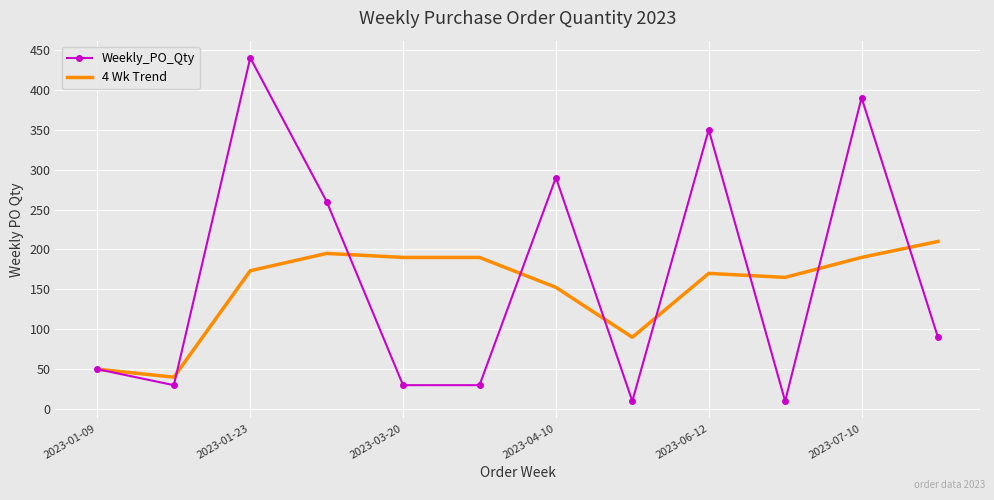

What are all the series names shown in the legend?

Weekly_PO_Qty, 4 Wk Trend